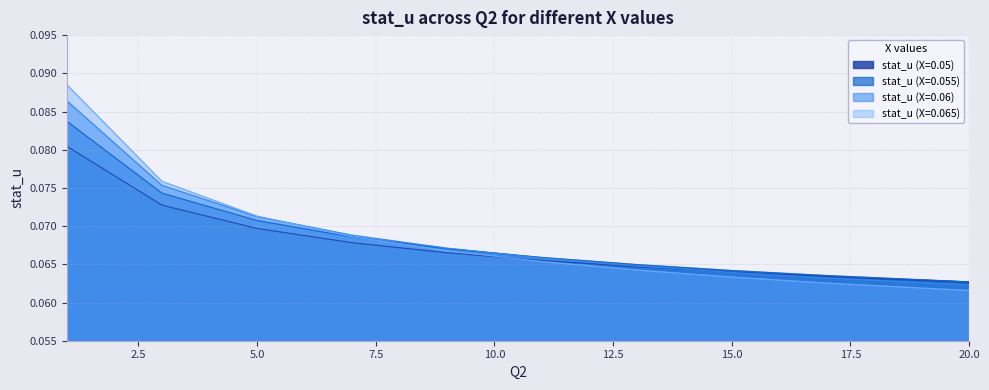

Is the value of stat_u (X=0.06) at 5.0 greater than the value of stat_u (X=0.05) at 5.0?

Yes